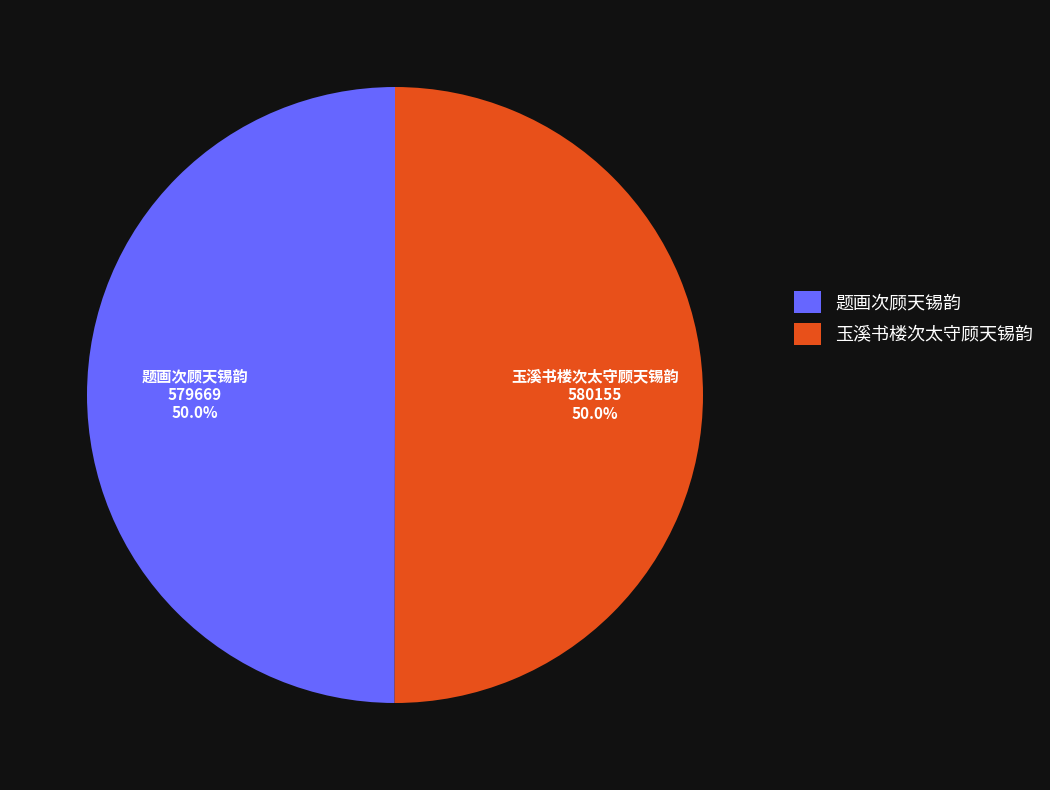

What percentage is the 玉溪书楼次太守顾天锡韵 slice, to the nearest percent?

50%